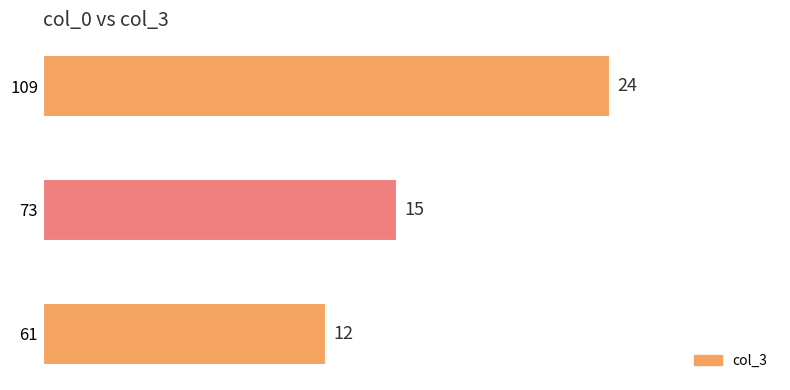

Does the chart contain stacked bars?

No